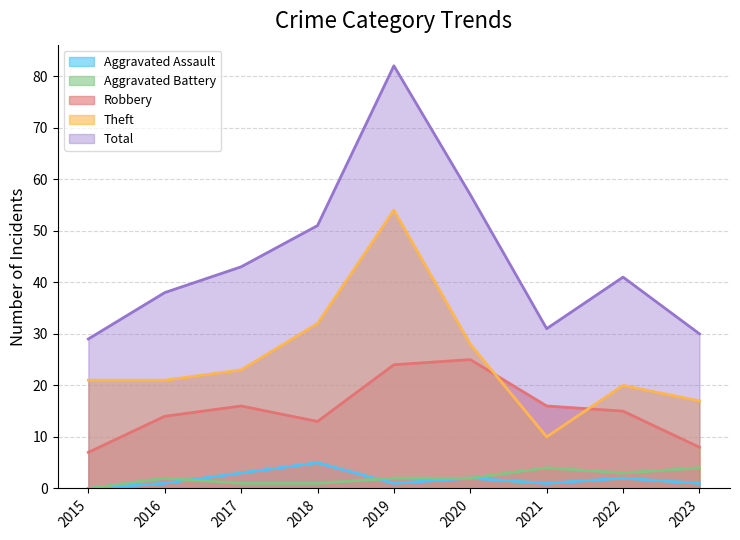

In Theft, how many points are lower than both neighbors (excluding endpoints)?

1